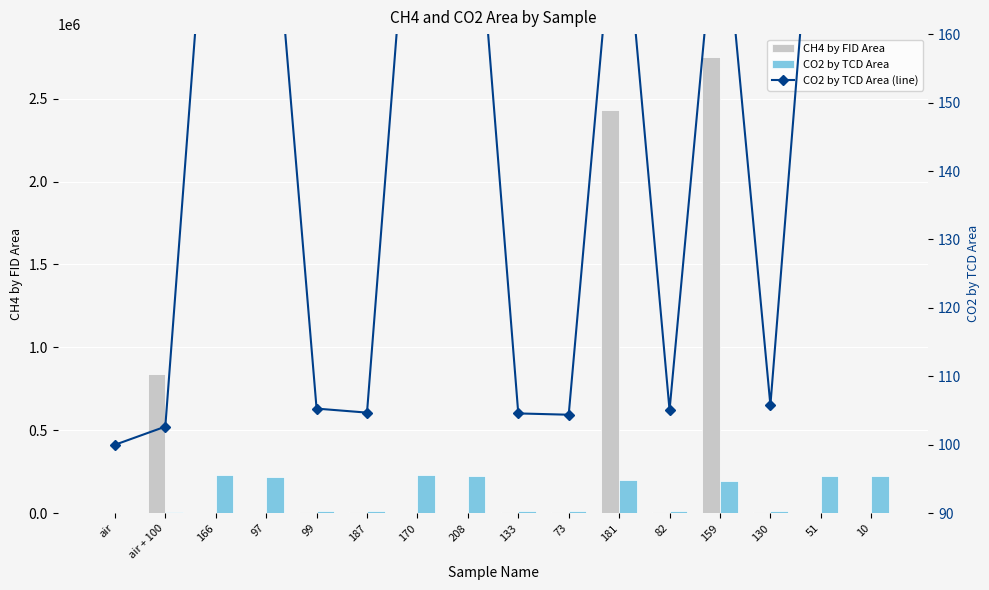

Is the value of CH4 by FID Area at 51 greater than the value of CO2 by TCD Area at 82?

No